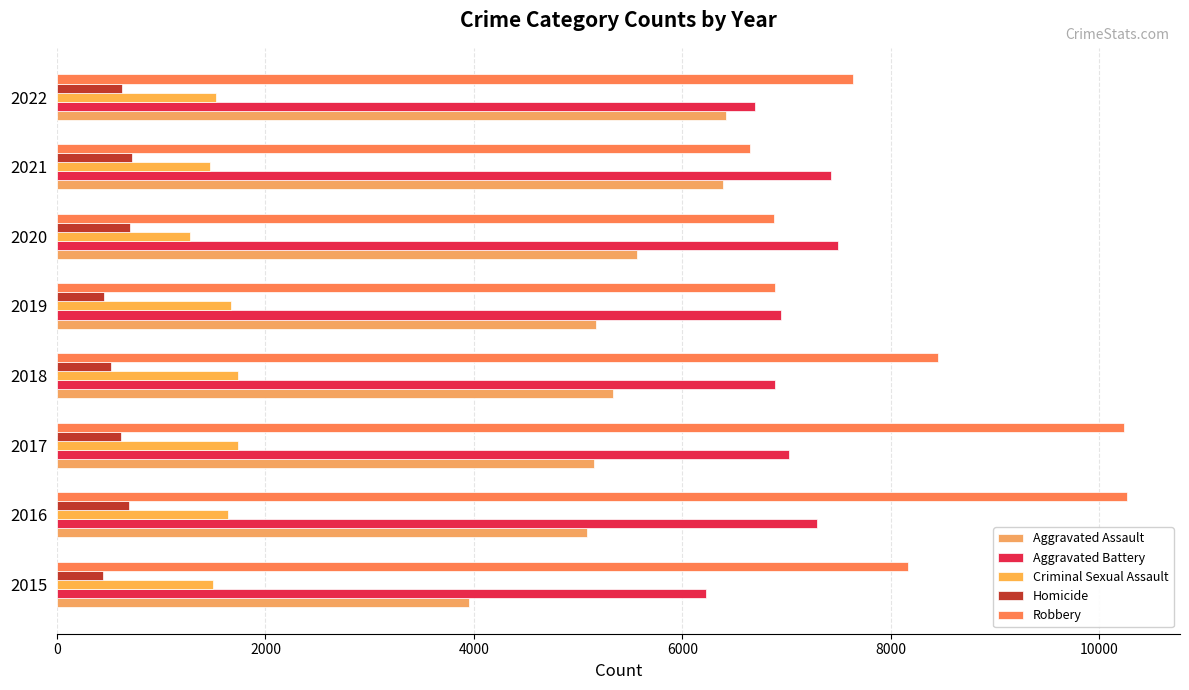

Count the number of categories in the chart.

8